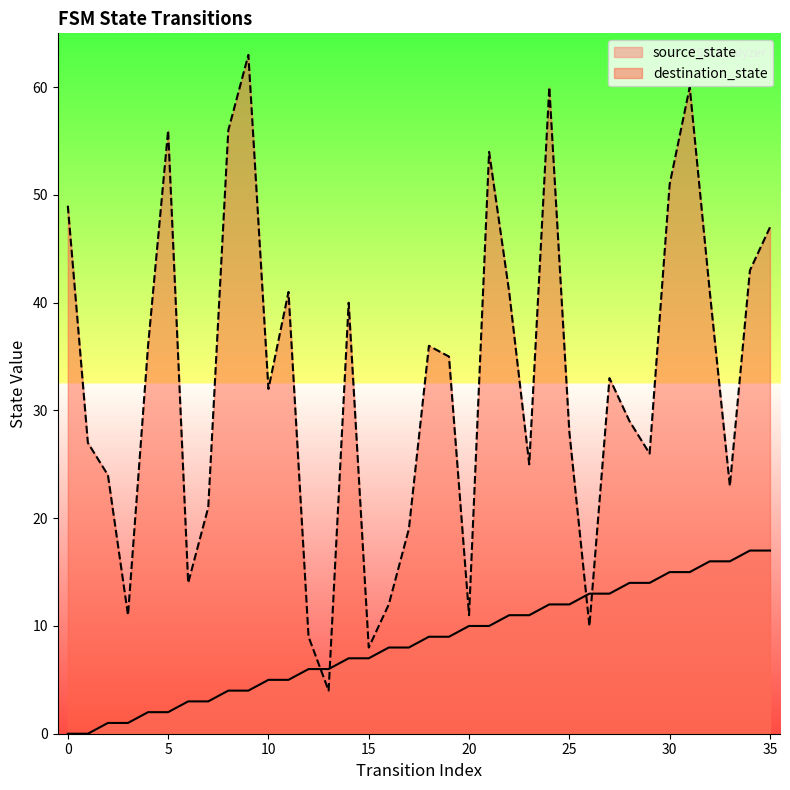

Where do source_state and destination_state first cross each other?

12 and 13